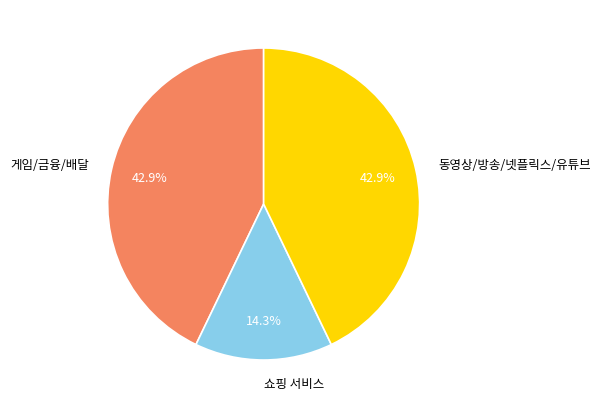

Approximately how many times larger is the value at 동영상/방송/넷플릭스/유튜브 compared to 게임/금융/배달?

1.0